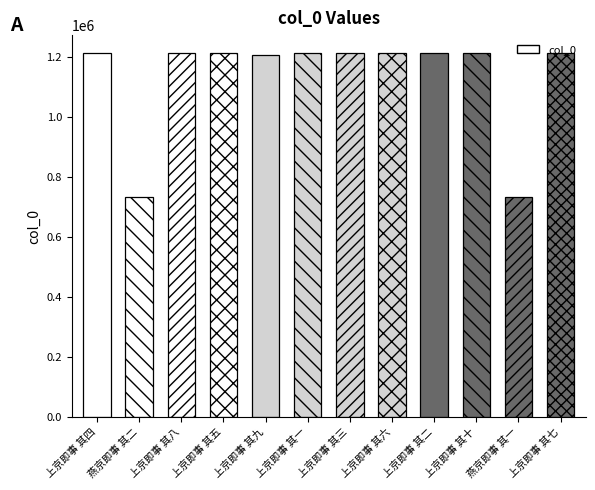

What is the label of the 7th bar from the right?

上京即事 其一